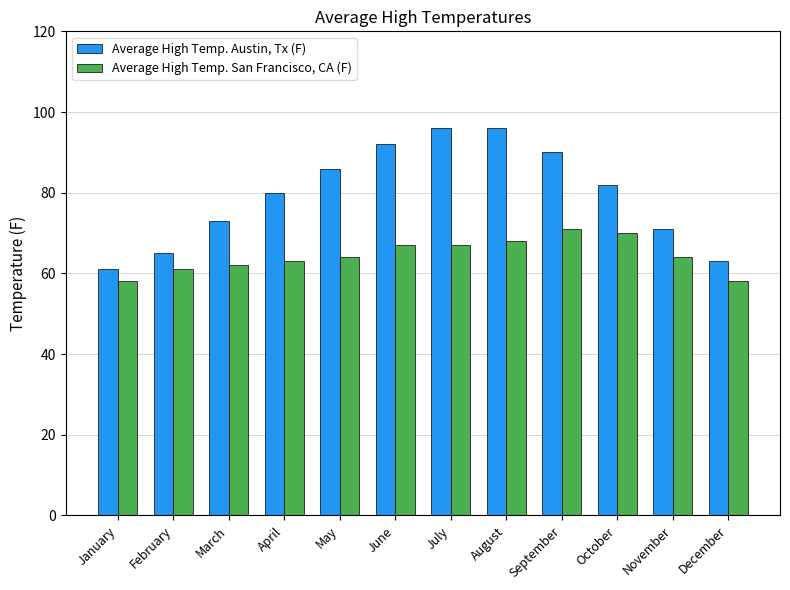

Does the chart contain stacked bars?

No